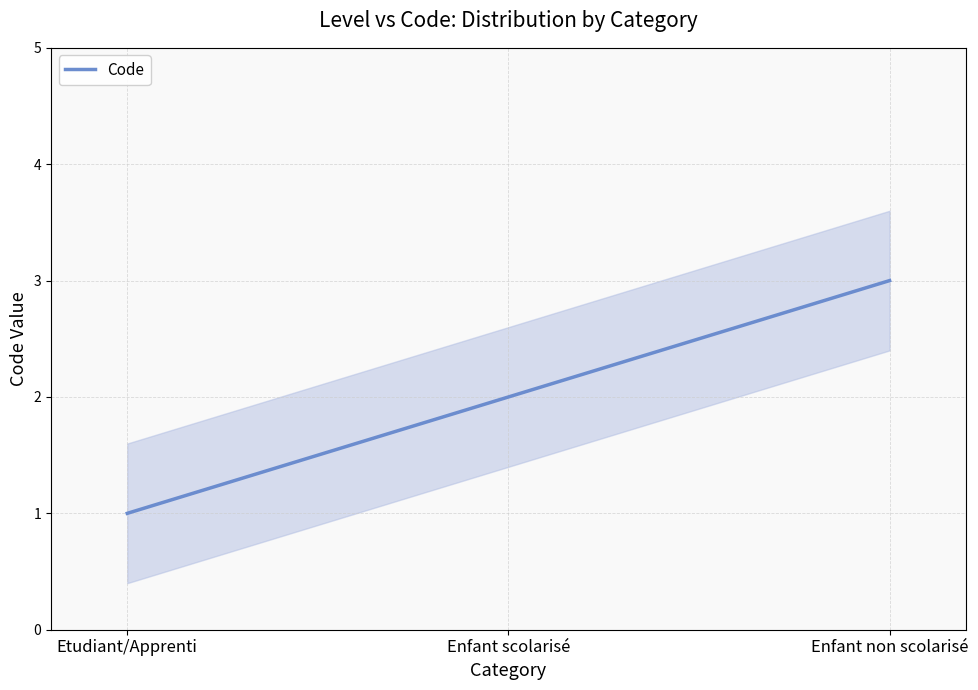

List the labels in order of value, largest first.

Enfant non scolarisé, Enfant scolarisé, Etudiant/Apprenti